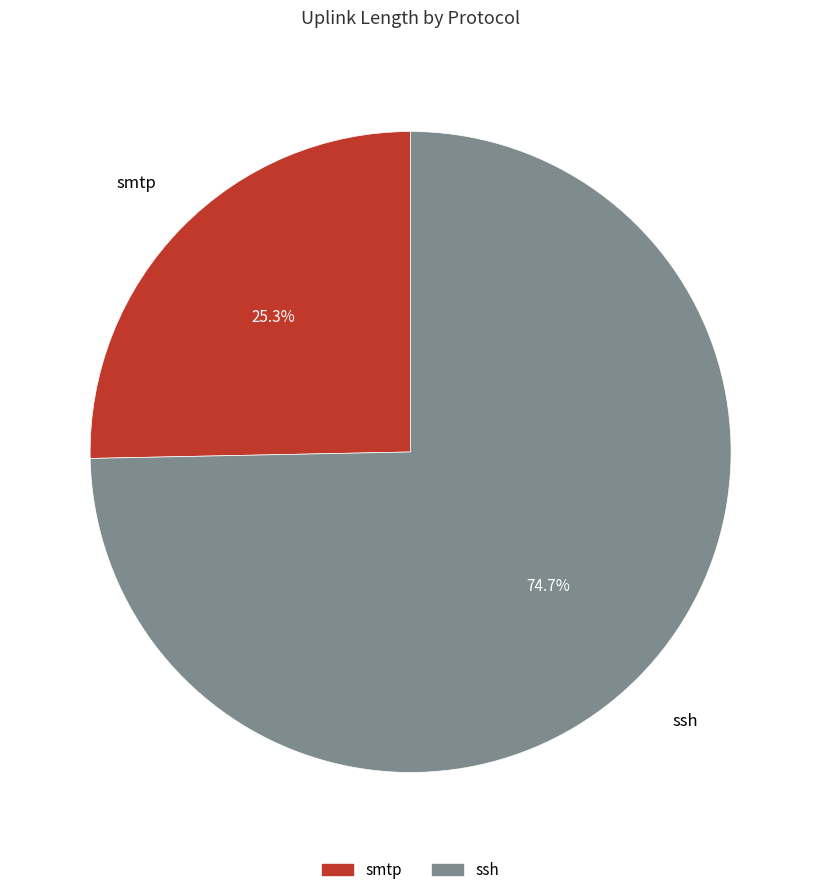

To the nearest percent, what is the combined percentage of smtp and ssh?

100%